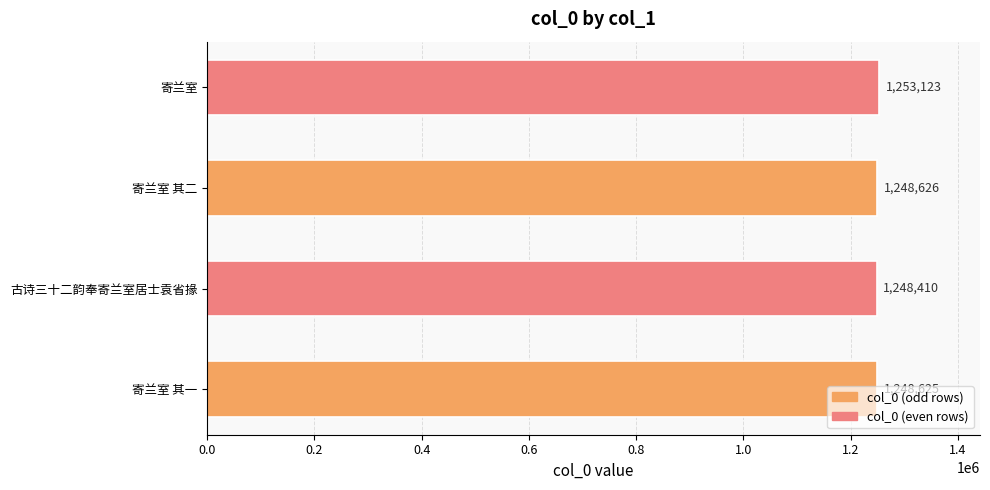

Count the number of data series in this chart.

1